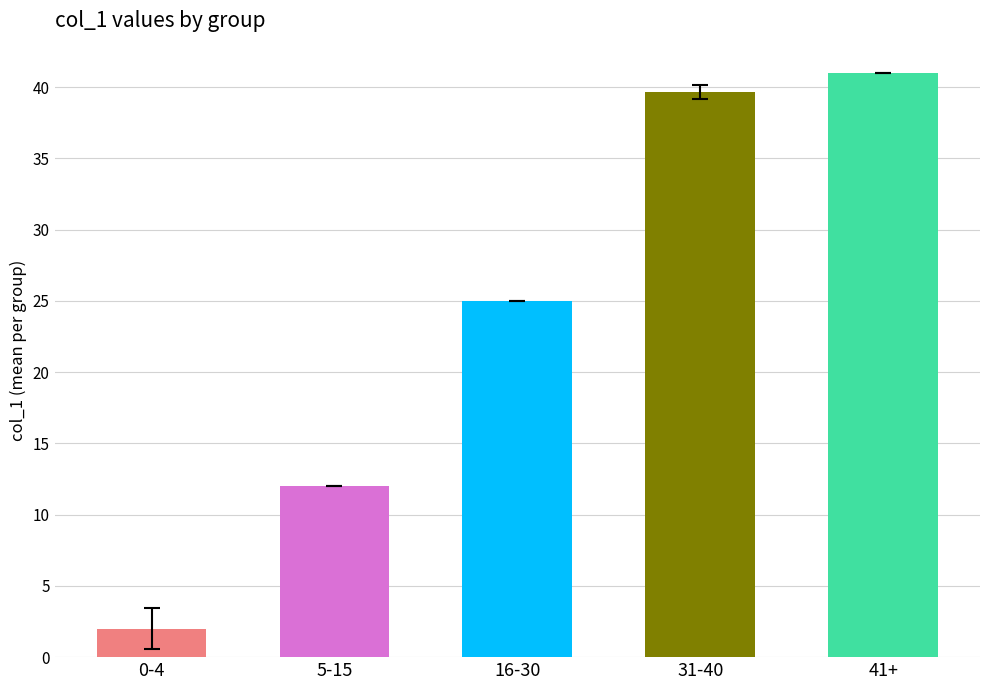

What is the ratio of the value at 31-40 to the value at 5-15?

3.3